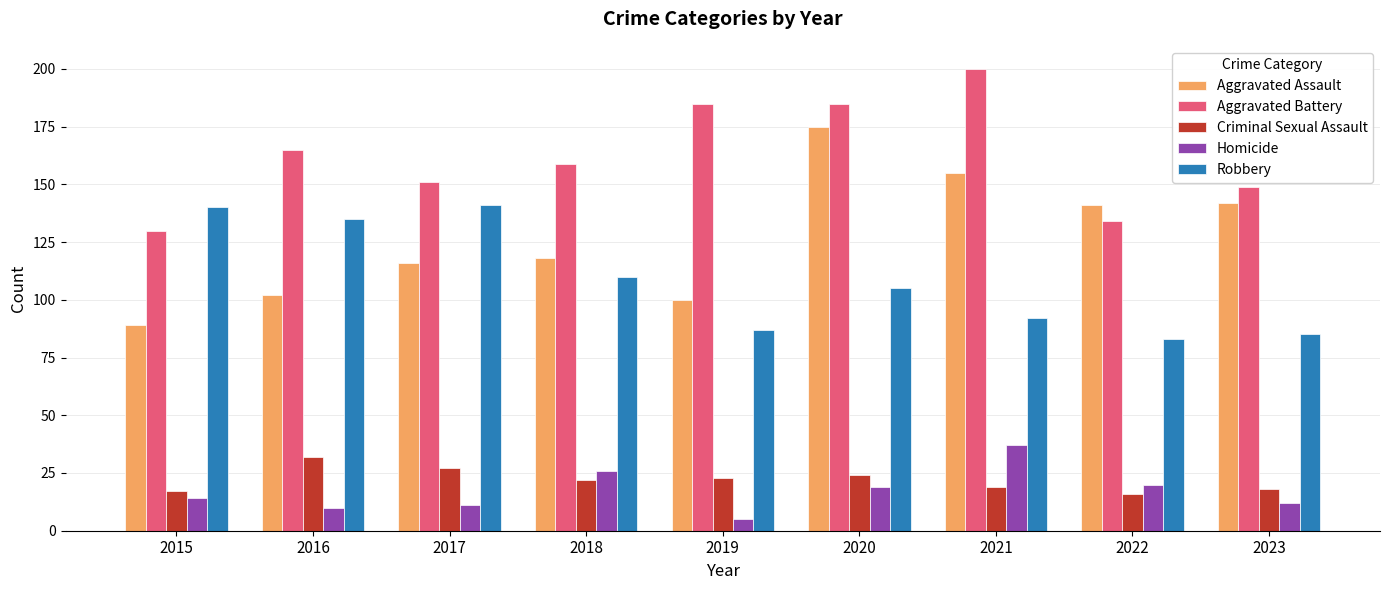

List the series in order of their peak value, highest first.

Aggravated Battery, Aggravated Assault, Robbery, Homicide, Criminal Sexual Assault